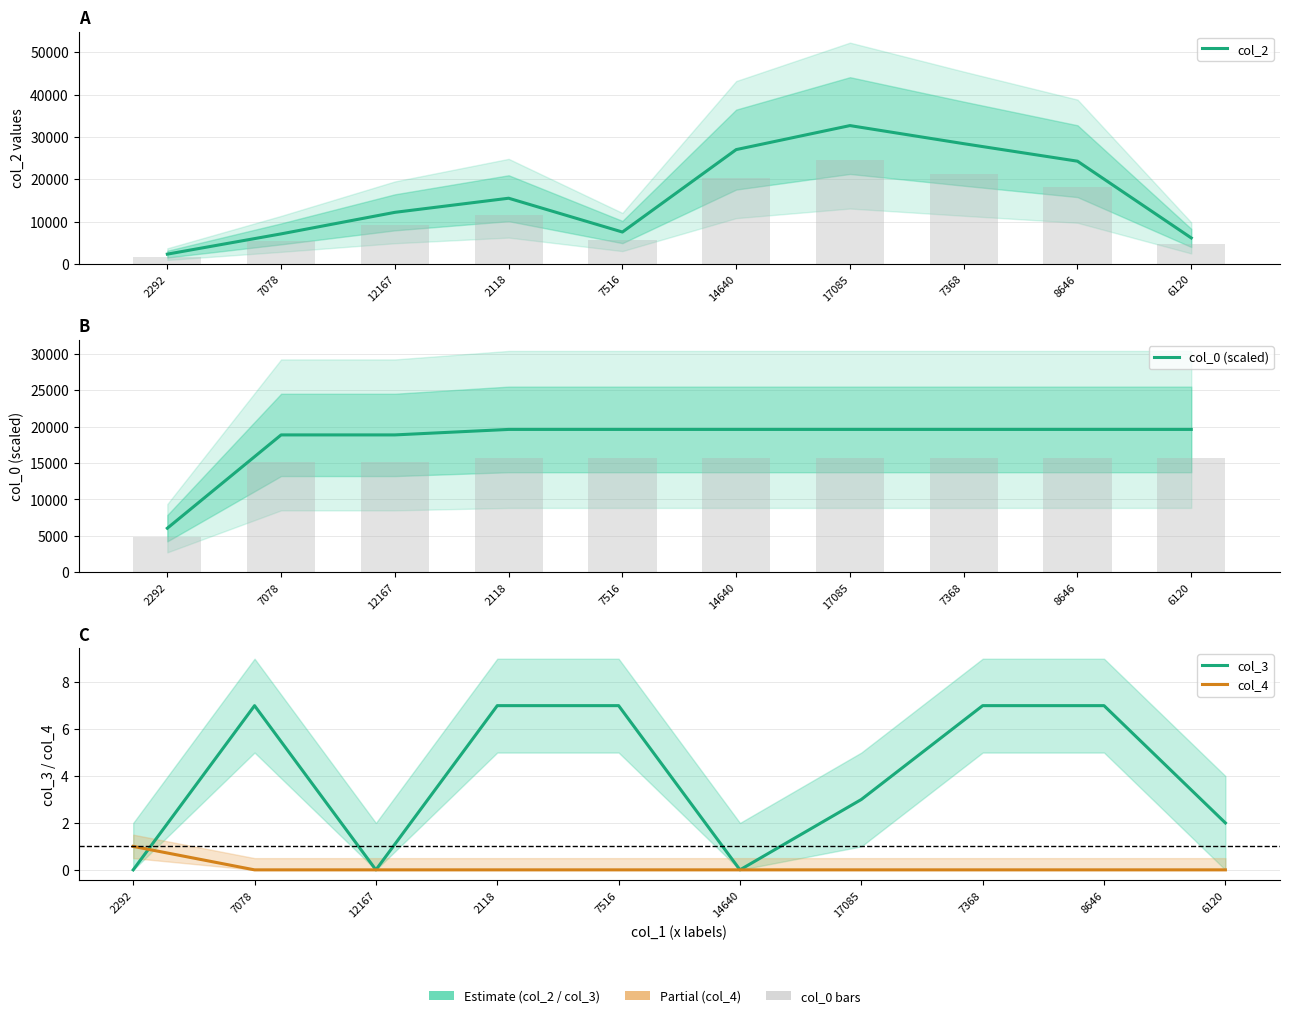

Reading left to right, extract all data points from this chart.

col_2: 2292=2292.0	7078=7078.0	12167=12167.0	2118=15503.0	7516=7516.0	14640=26994.0	17085=32668.0	7368=28394.0	8646=24255.0	6120=6120.0
col_0 (scaled): 2292=6031.0	7078=18846.9	12167=18846.9	2118=19600.8	7516=19600.8	14640=19600.8	17085=19600.8	7368=19600.8	8646=19600.8	6120=19600.8
col_3: 2292=0.0	7078=7.0	12167=0.0	2118=7.0	7516=7.0	14640=0.0	17085=3.0	7368=7.0	8646=7.0	6120=2.0
col_4: 2292=1.0	7078=0.0	12167=0.0	2118=0.0	7516=0.0	14640=0.0	17085=0.0	7368=0.0	8646=0.0	6120=0.0